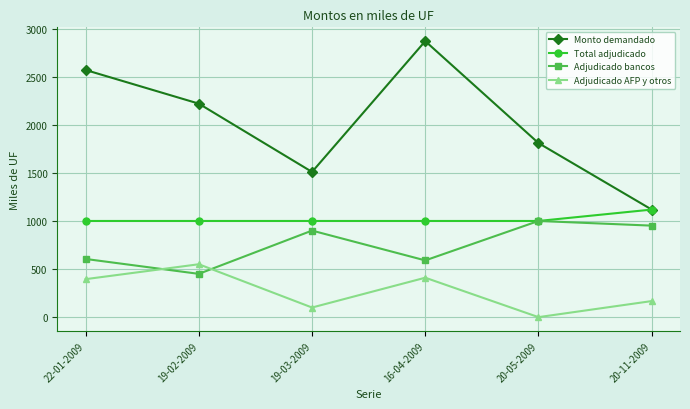

Count the number of data series in this chart.

4